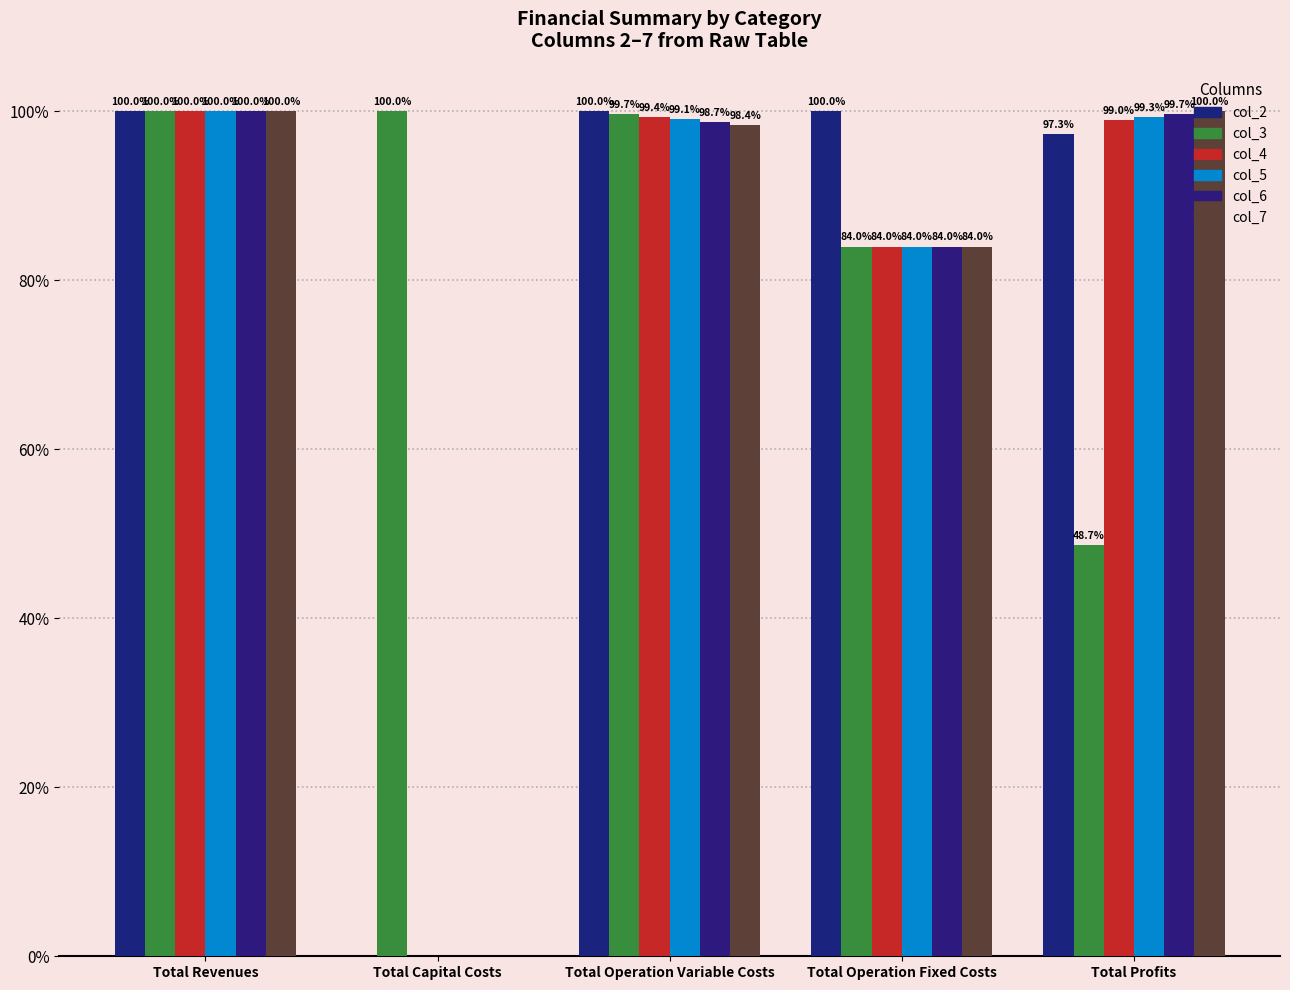

Are the bars horizontal?

No